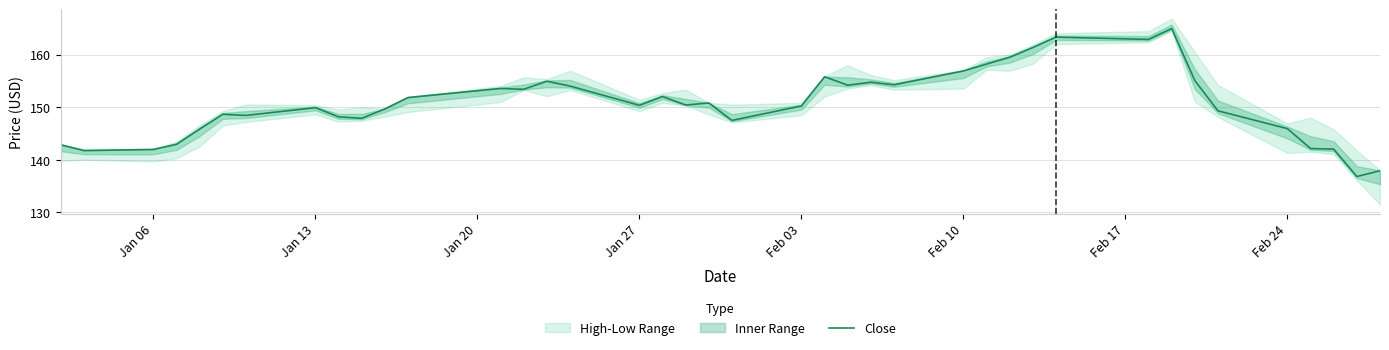

What is the maximum value for Close?

165.0